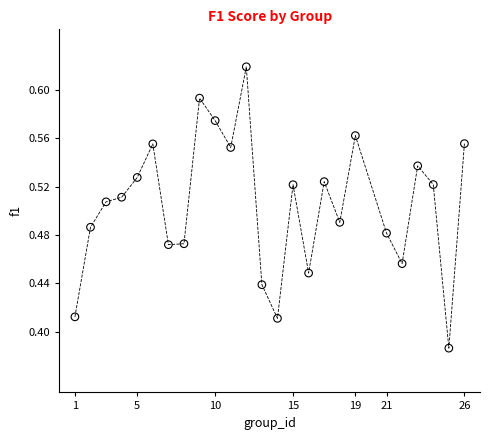

What is the range of X values (max minus min)?

25.0